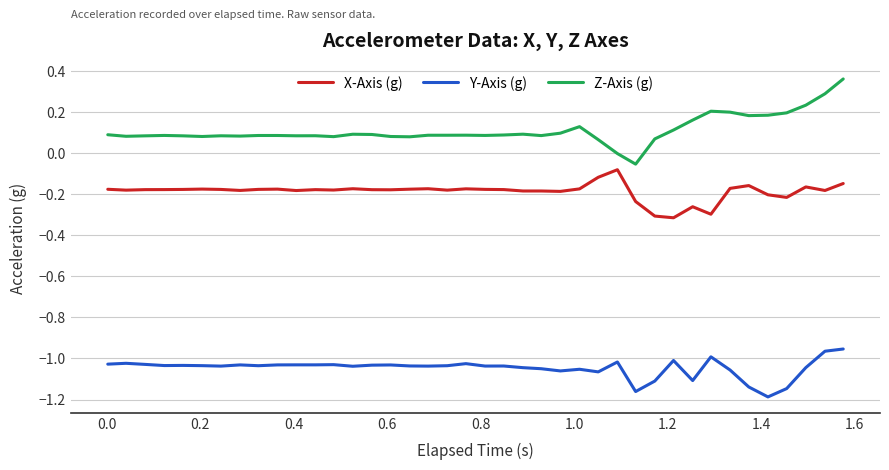

List the series in order of their peak value, lowest first.

Y-Axis (g), X-Axis (g), Z-Axis (g)